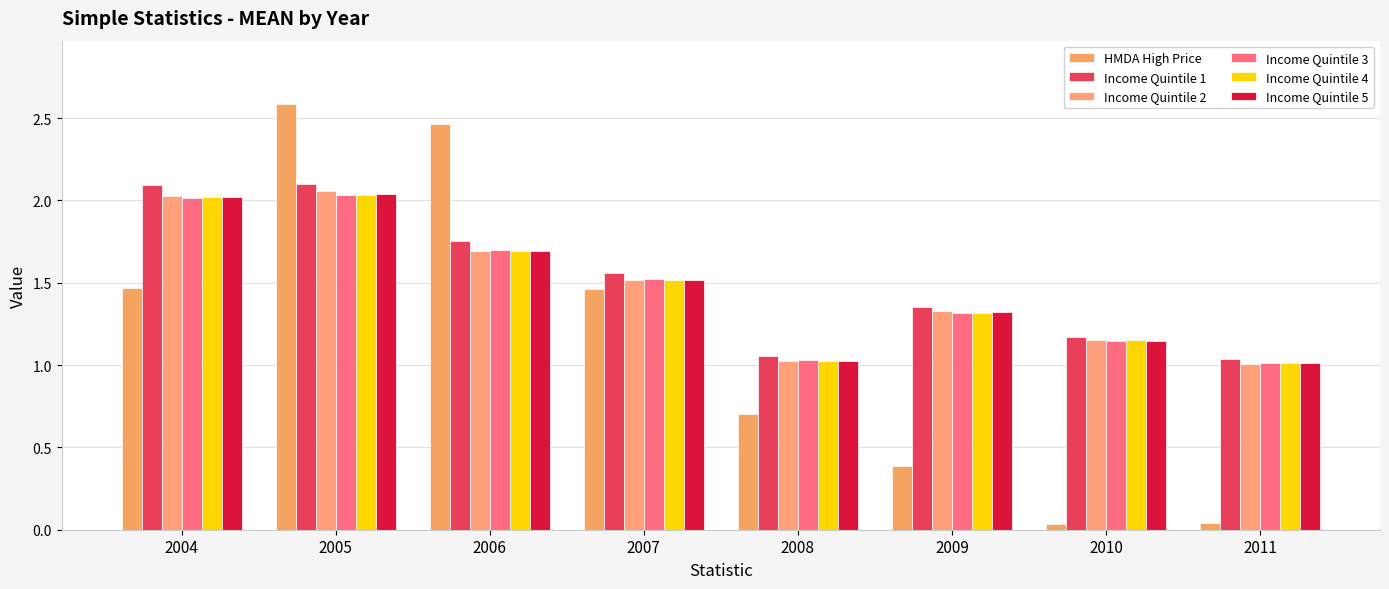

What is the average value of the Income Quintile 3 series?

1.5